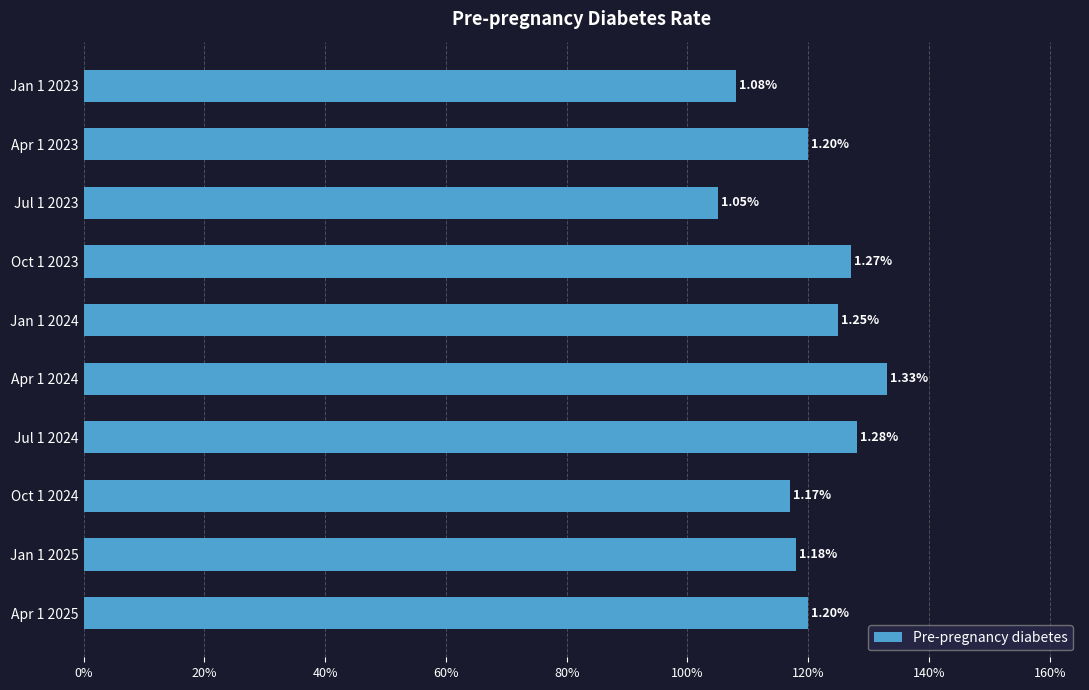

Which label corresponds to the largest value in the chart?

Apr 1 2024